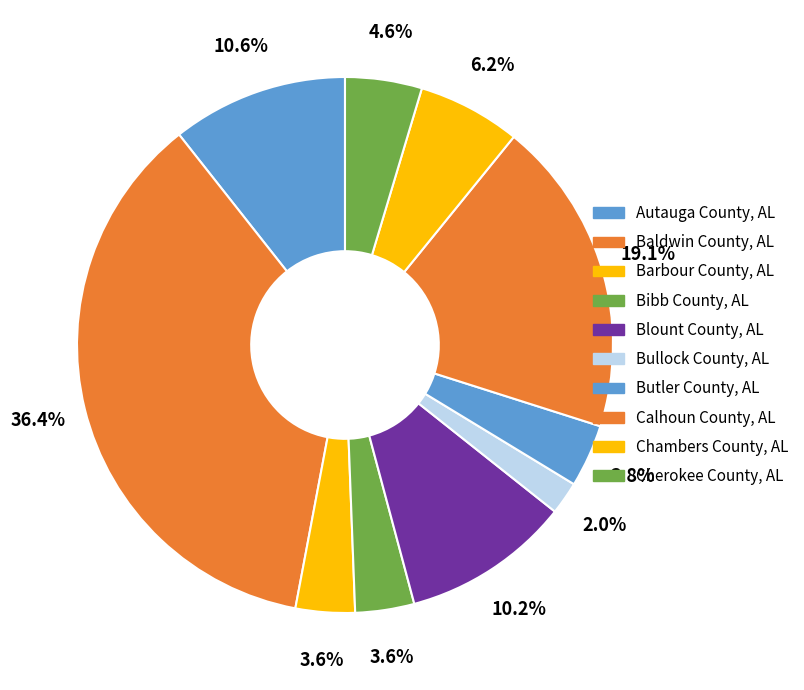

To the nearest percent, what percentage of the pie is Blount County, AL?

10%